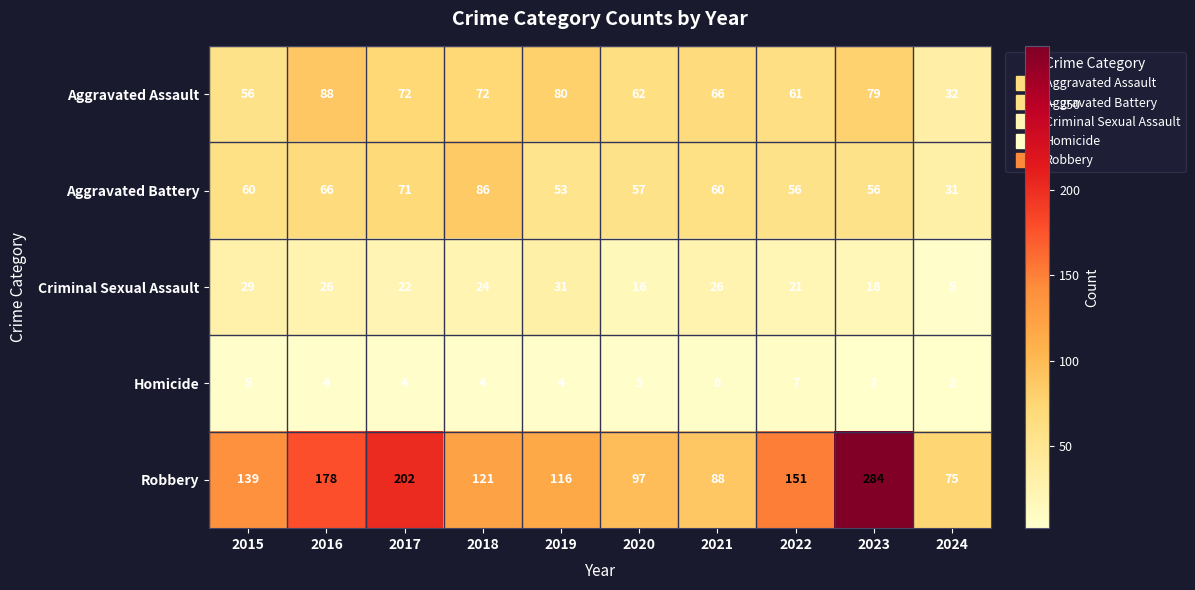

Read the Robbery value at 2015.

139